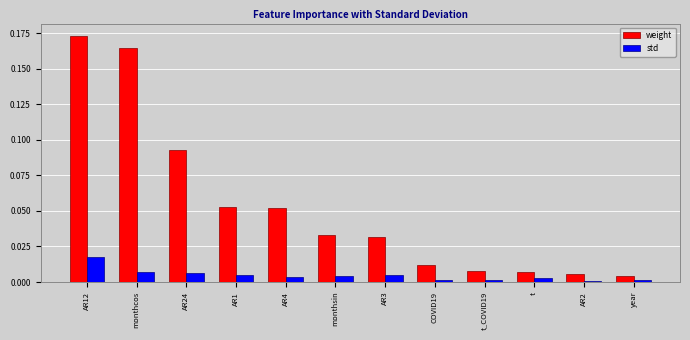

How many distinct data groups are displayed?

2